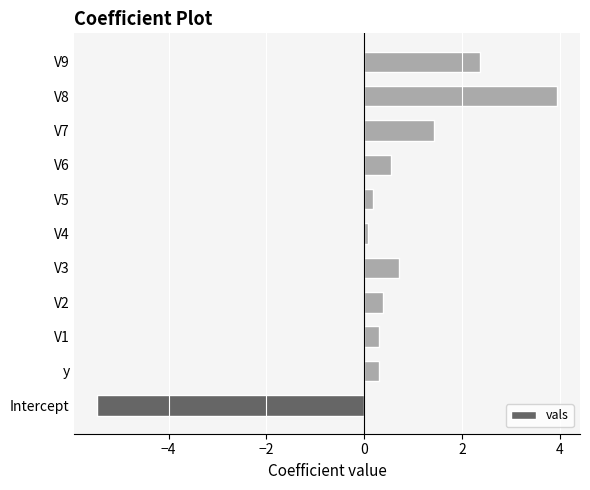

What is the approximate value at V1?

0.3